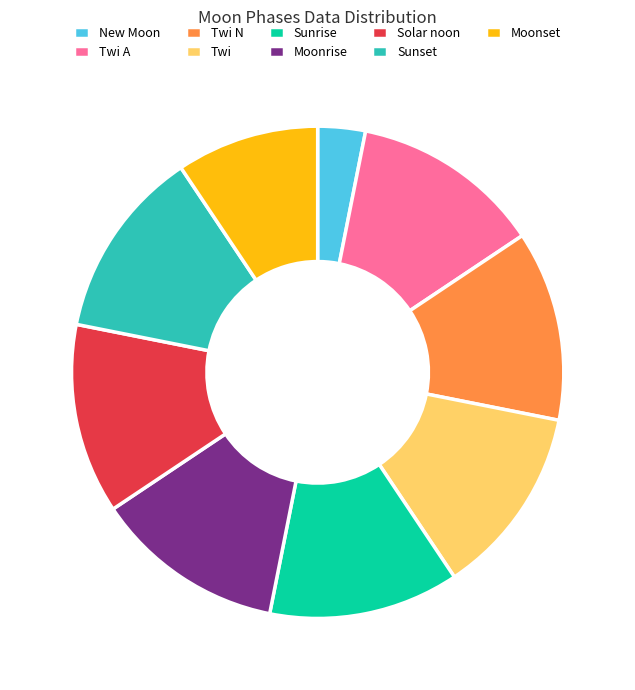

Does any single category account for the majority?

No